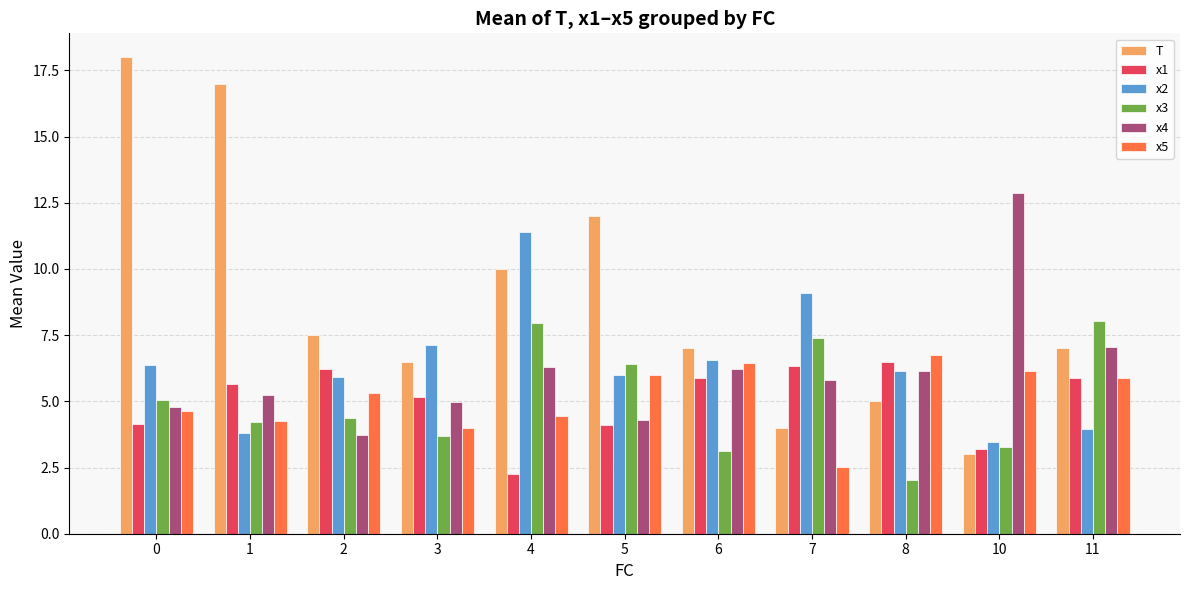

True or false: x1 has a value of 4.3 at 2.

False